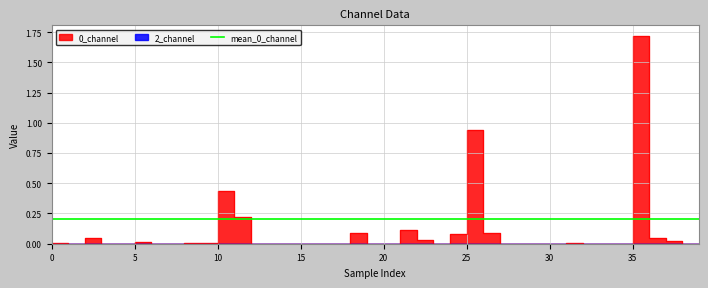

What is the sum of all values?

3.9